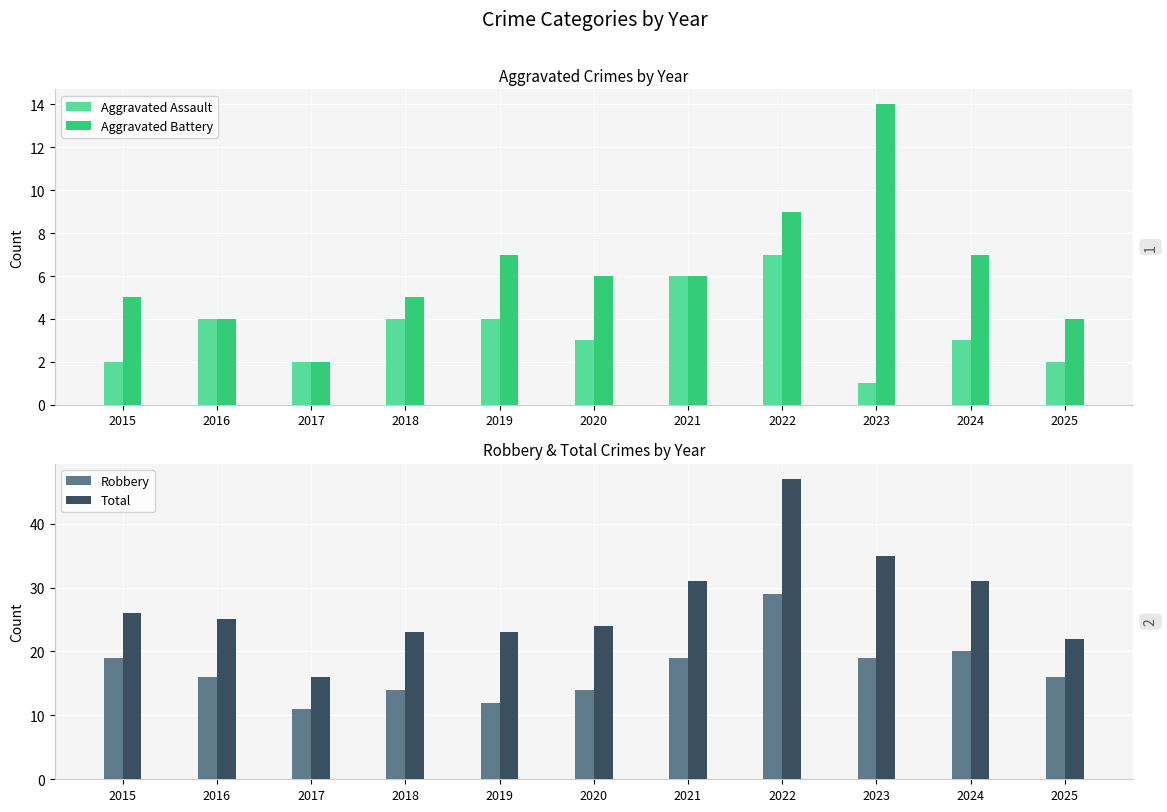

What is the difference between the Robbery values at 2022 and 2016?

13